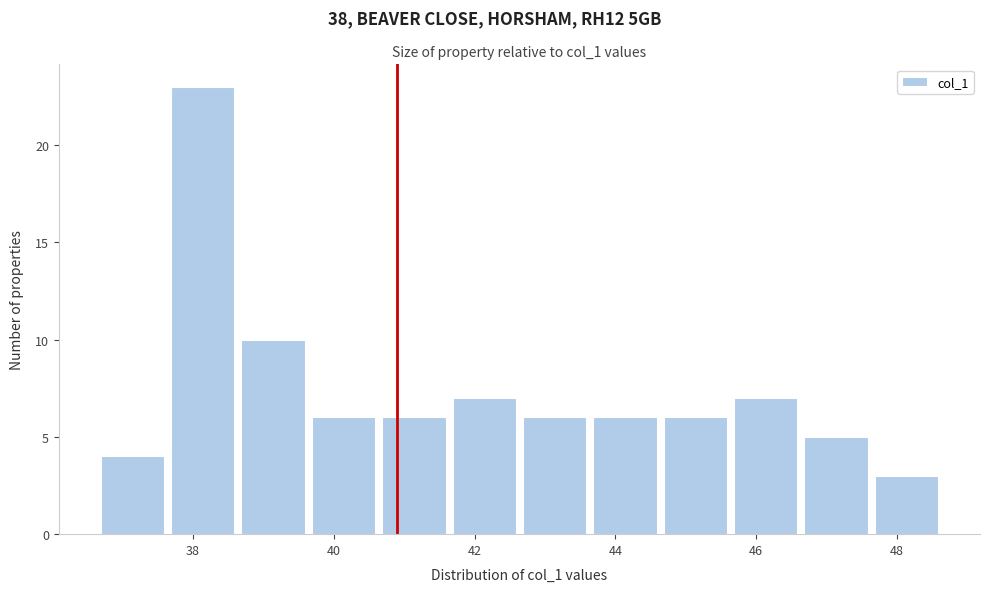

Over which range of the x-axis is the bar tallest?

37.6 to 38.6